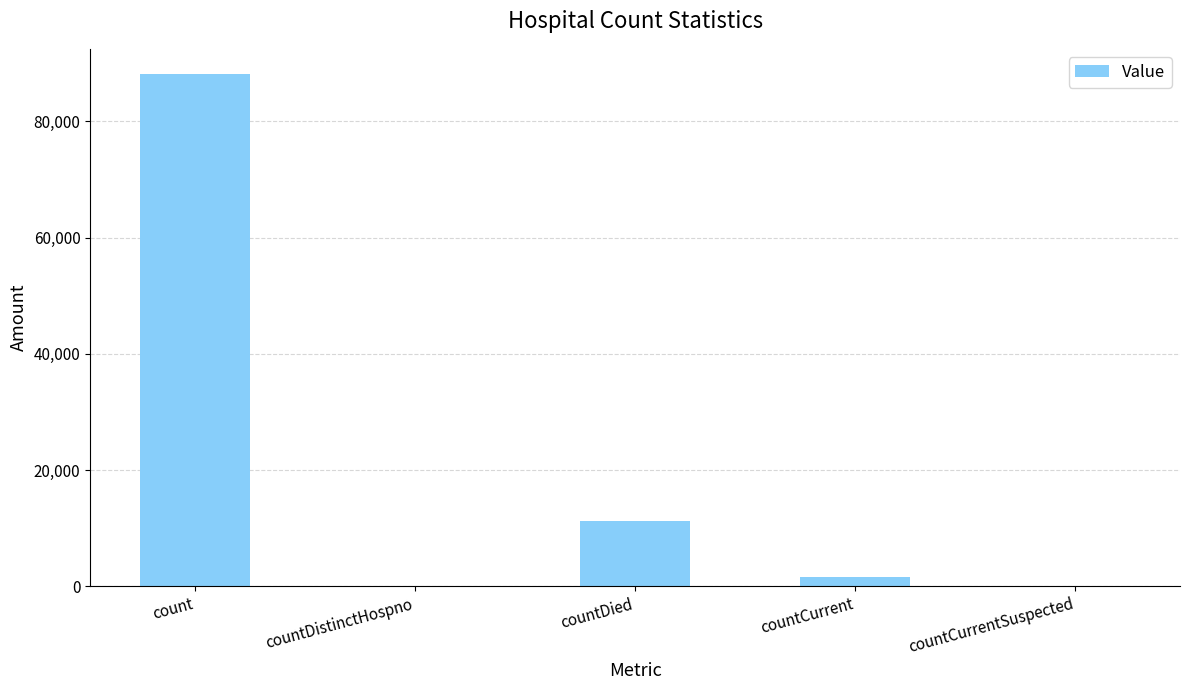

Which has a higher value, countDistinctHospno or countDied?

countDied